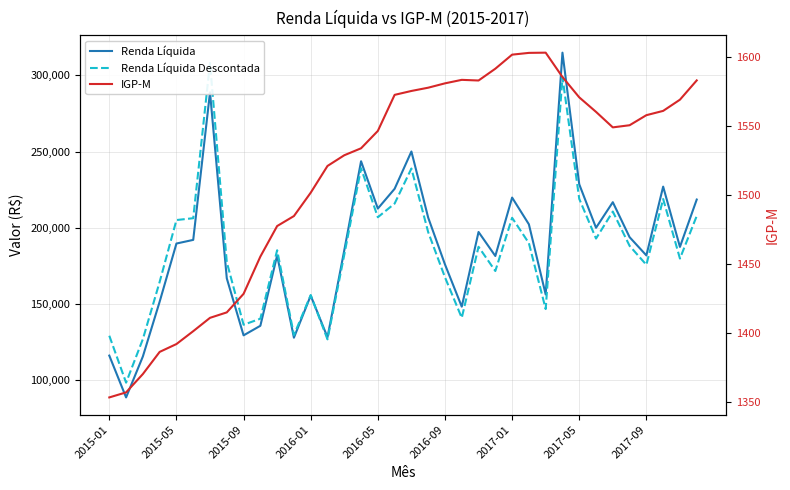

What is the value of the IGP-M point at the 31st from the left?

1549.2